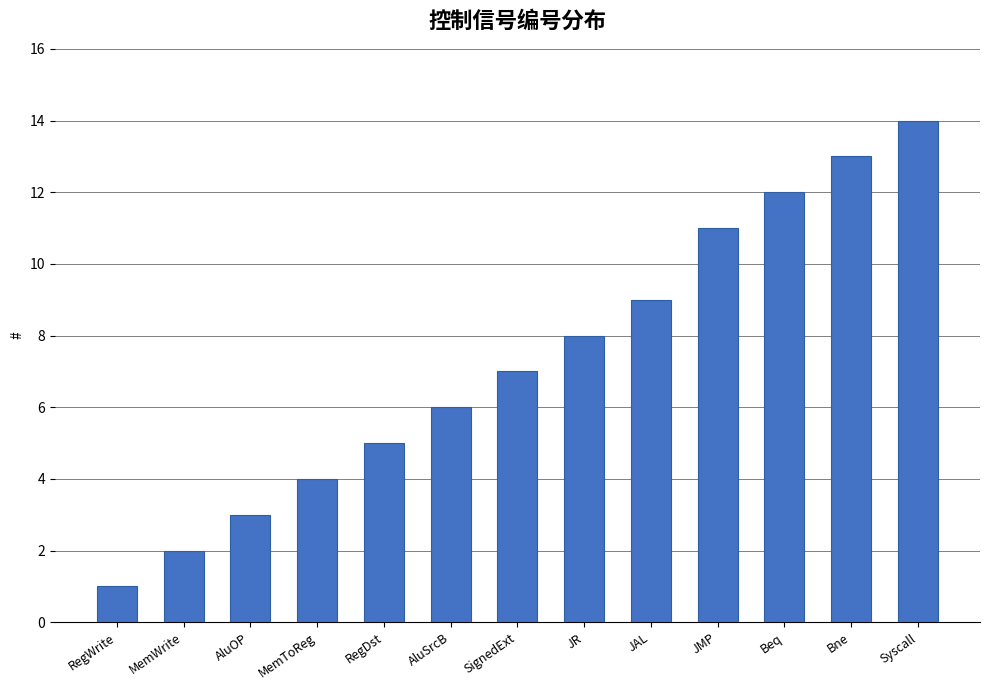

What is the difference between the values at AluSrcB and RegWrite?

5